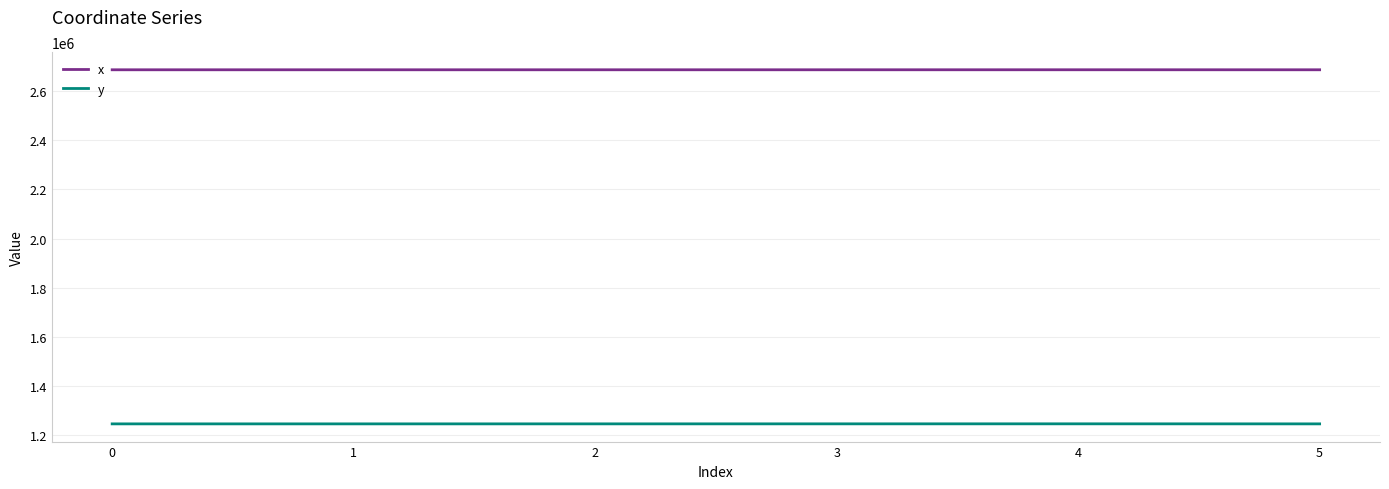

What is the sum of all x values?

16116897.6